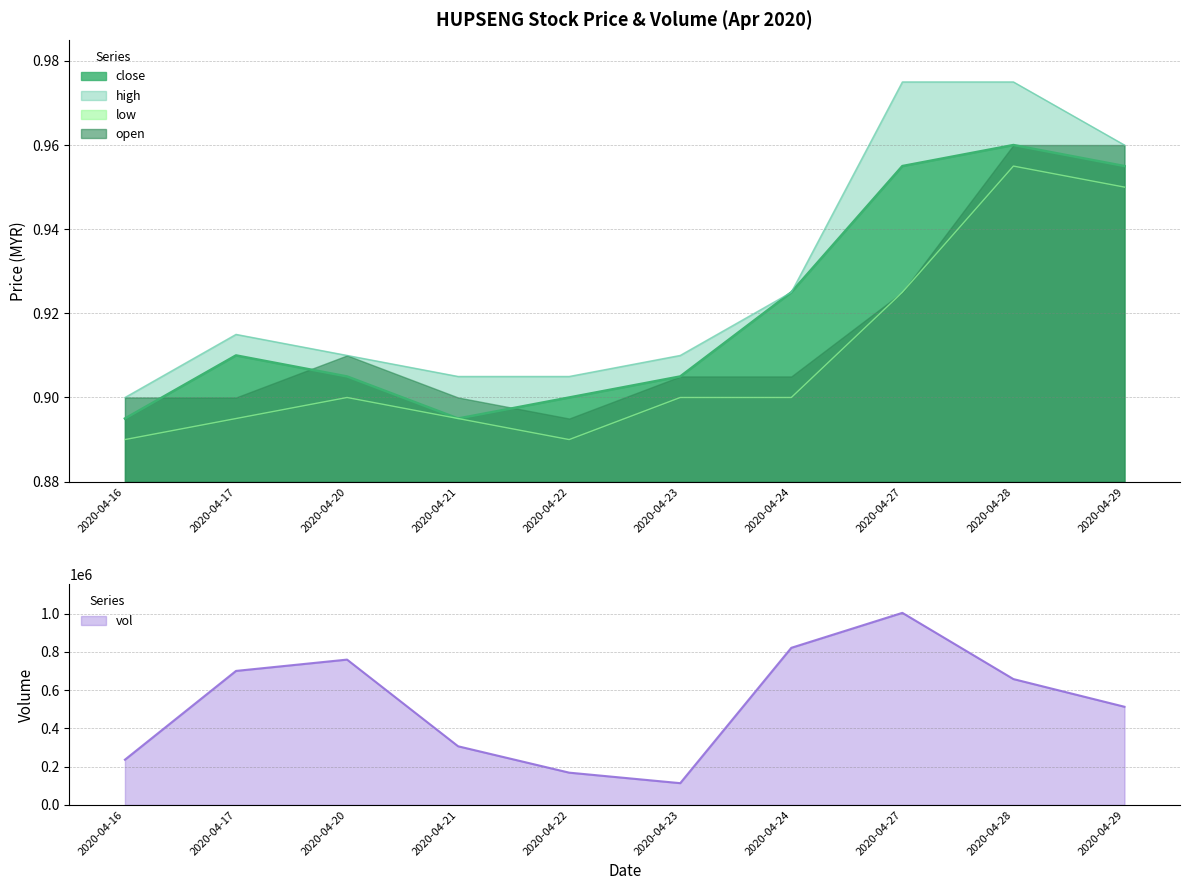

The close series shows 0.9 at 2020-04-23. True or false?

True